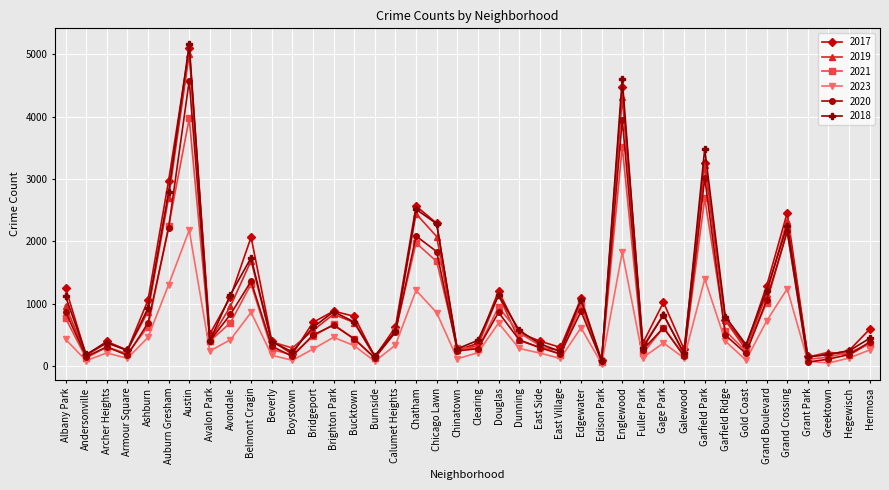

What is the label of the 3rd point from the left?

Archer Heights